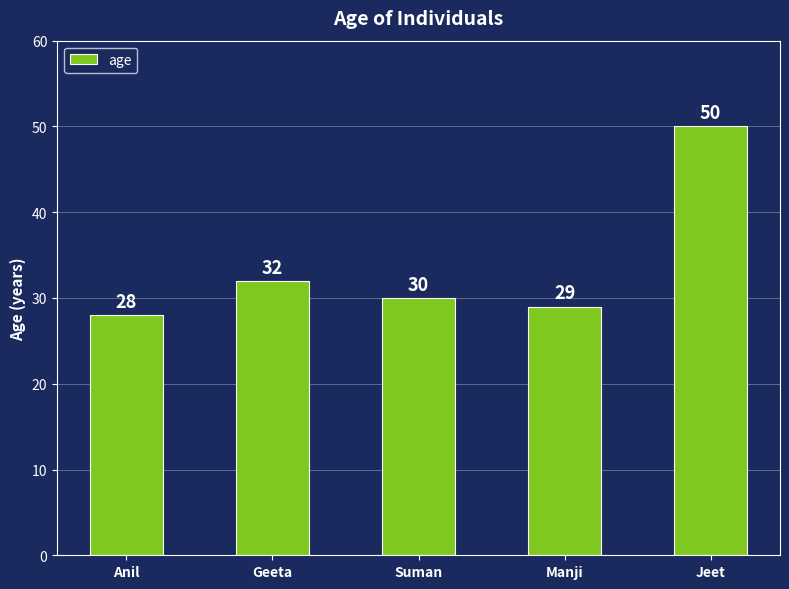

Reading left to right, transcribe all the data shown in this chart.

Anil=28	Geeta=32	Suman=30	Manji=29	Jeet=50